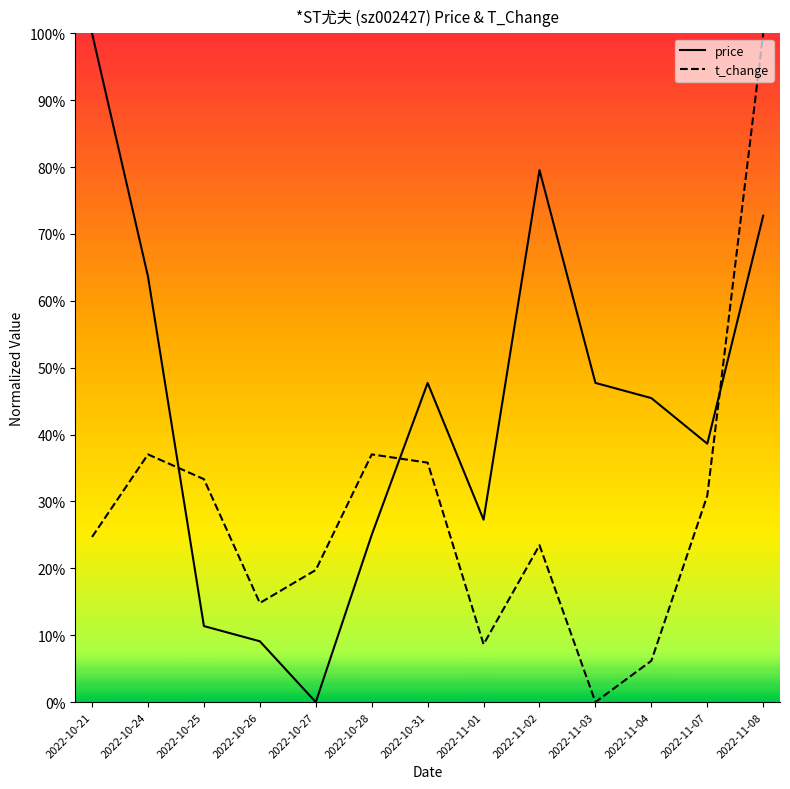

What is the sum of all t_change values?

371.6